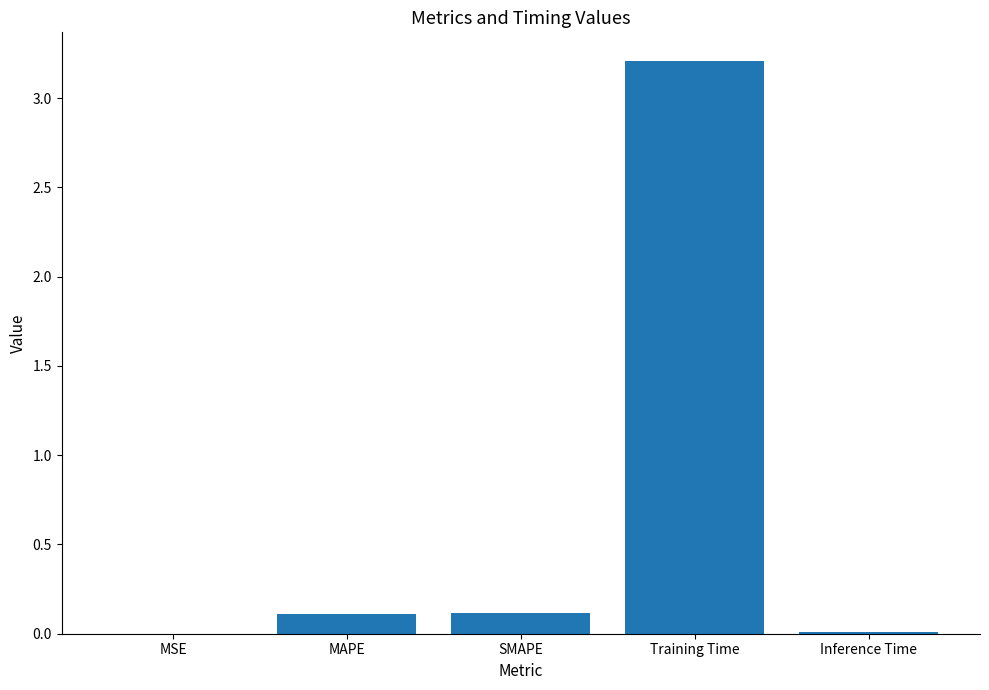

What is the sum of all values?

3.4